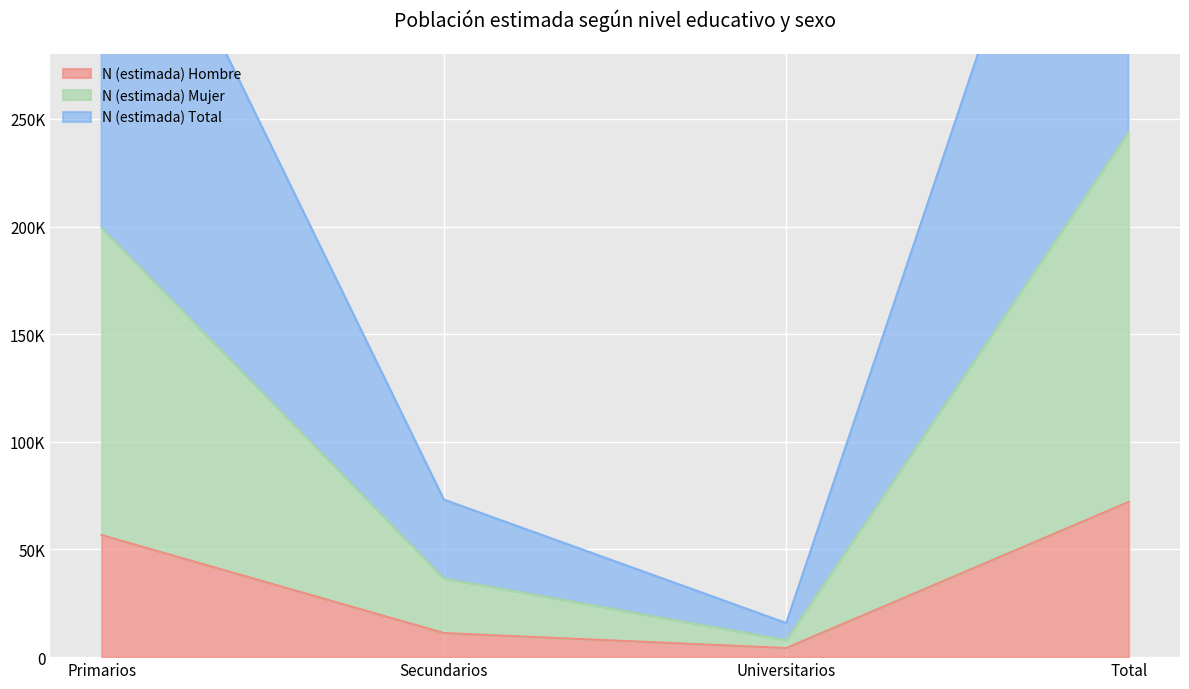

Which label corresponds to the smallest value in the chart?

Universitarios